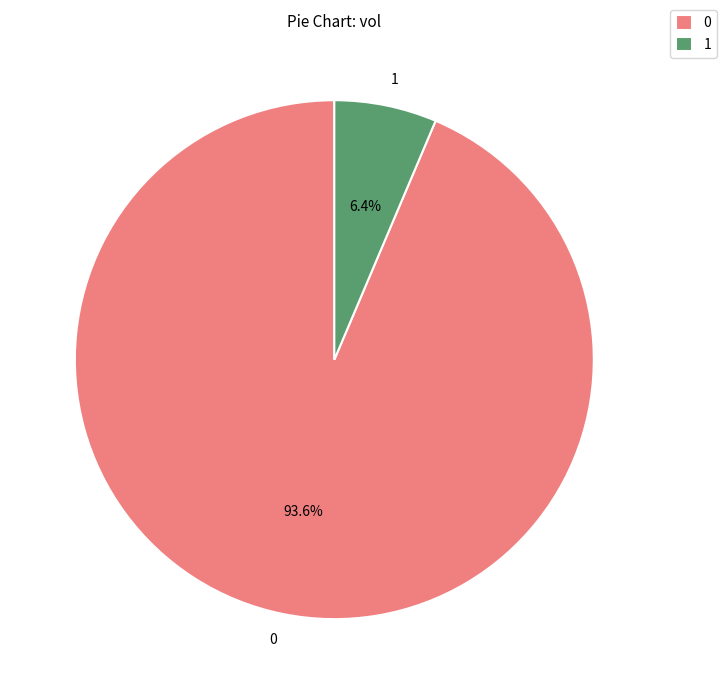

Rank the categories by value from highest to lowest.

0, 1